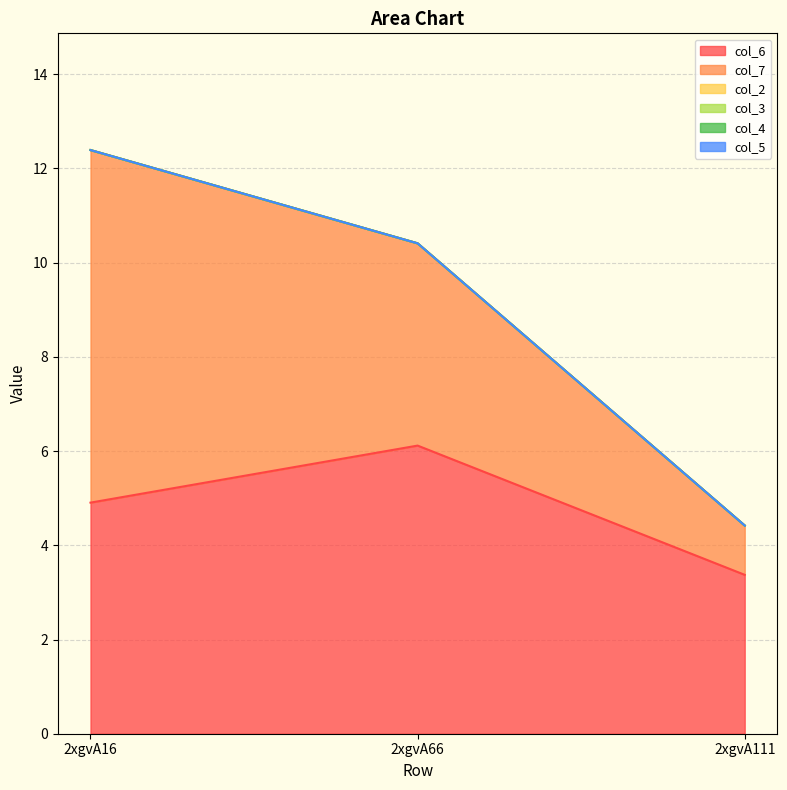

Is it true that col_7 equals 6.9 at 2xgvA66?

False